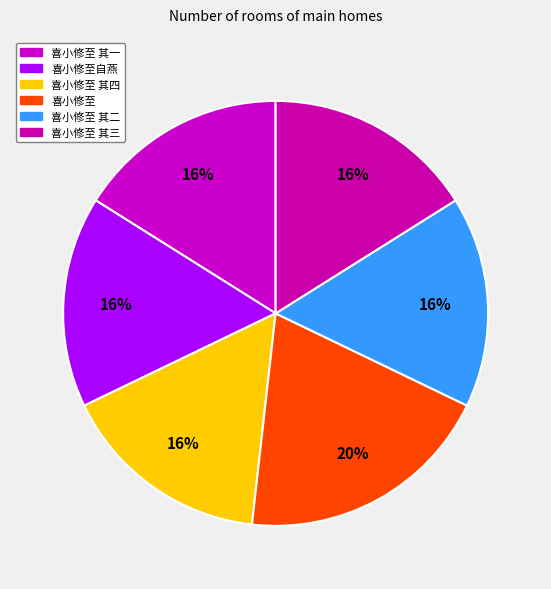

Which slice is the smallest?

喜小修至 其一